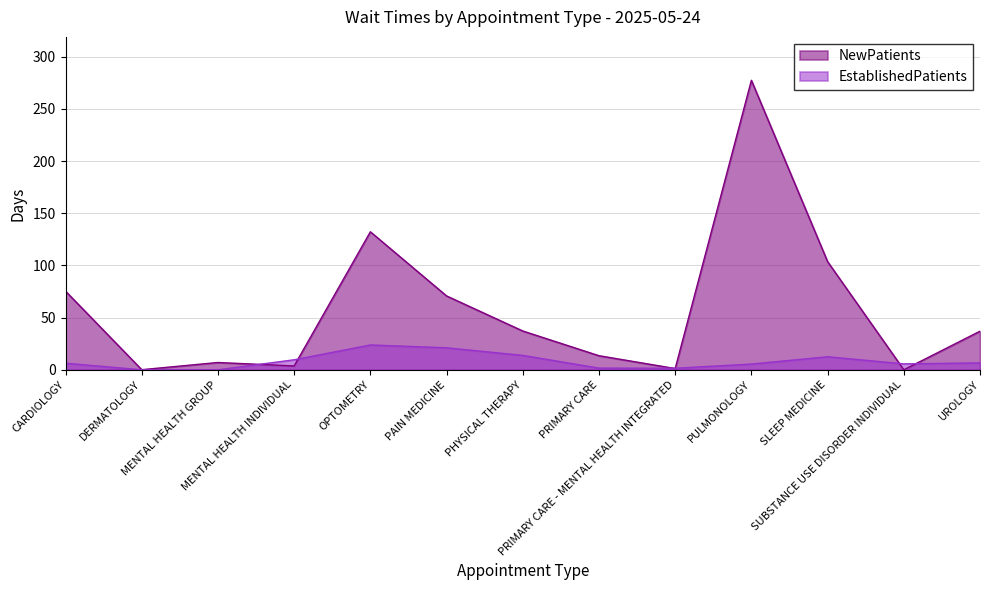

At how many categories does at least one series exceed 177?

1